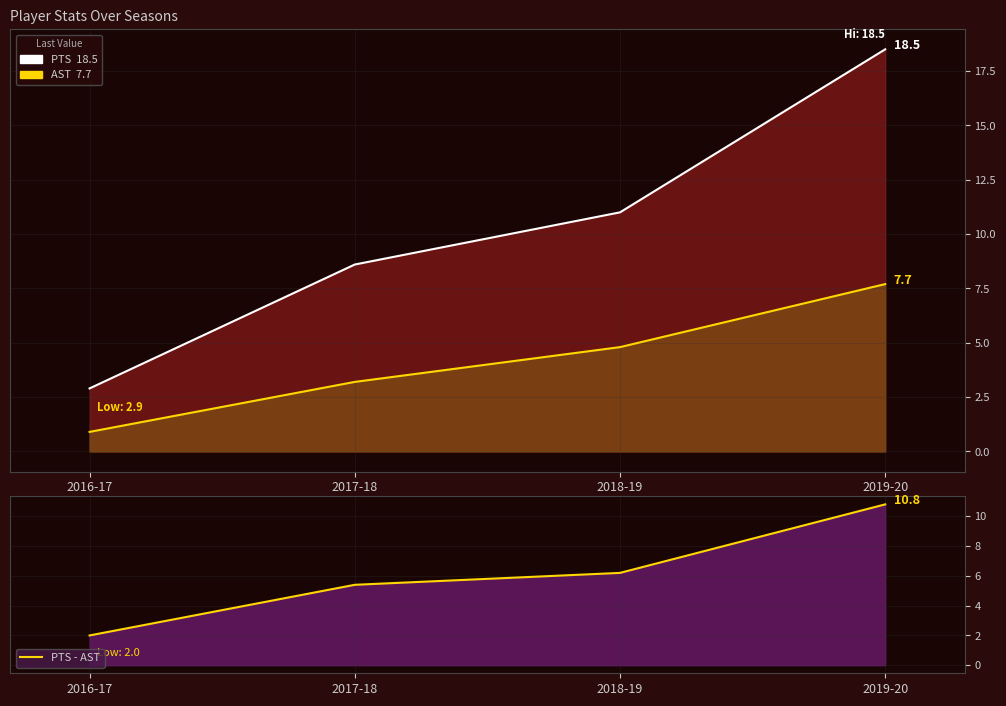

True or false: AST and PTS intersect in this chart.

False